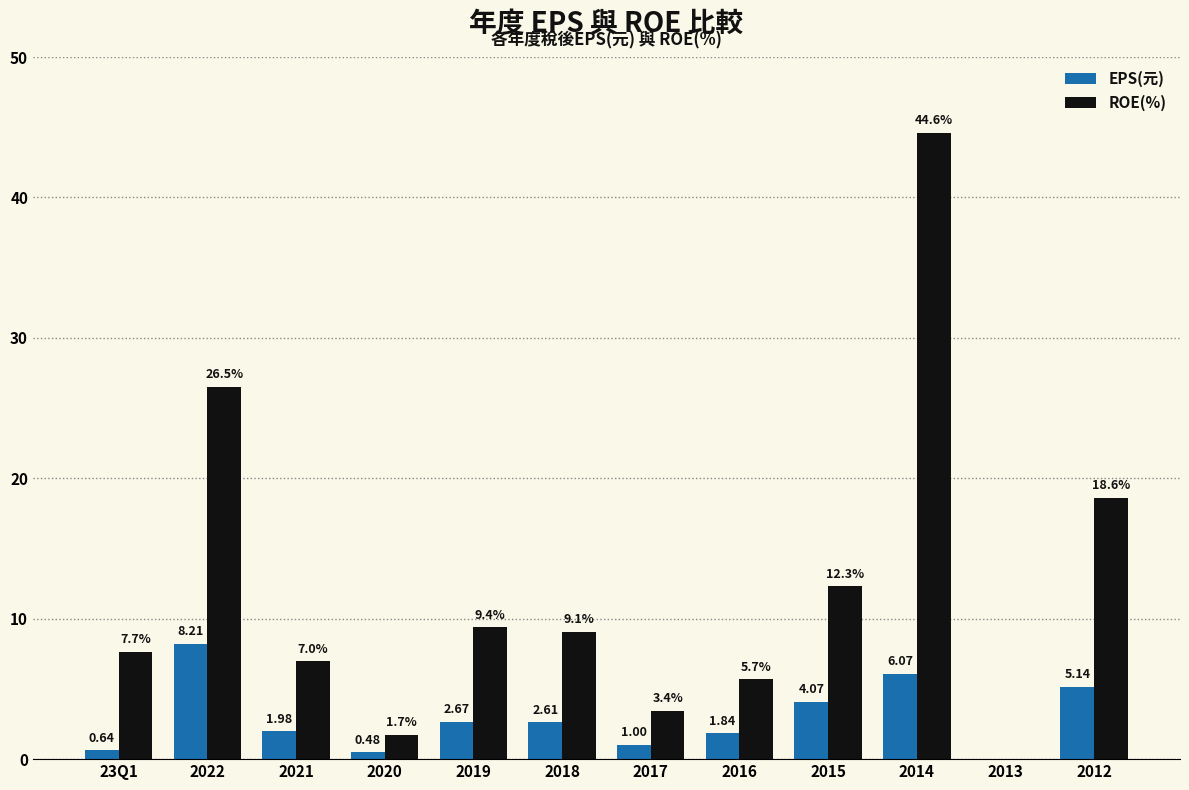

Where is ROE(%) nearest to the value 22?

2012